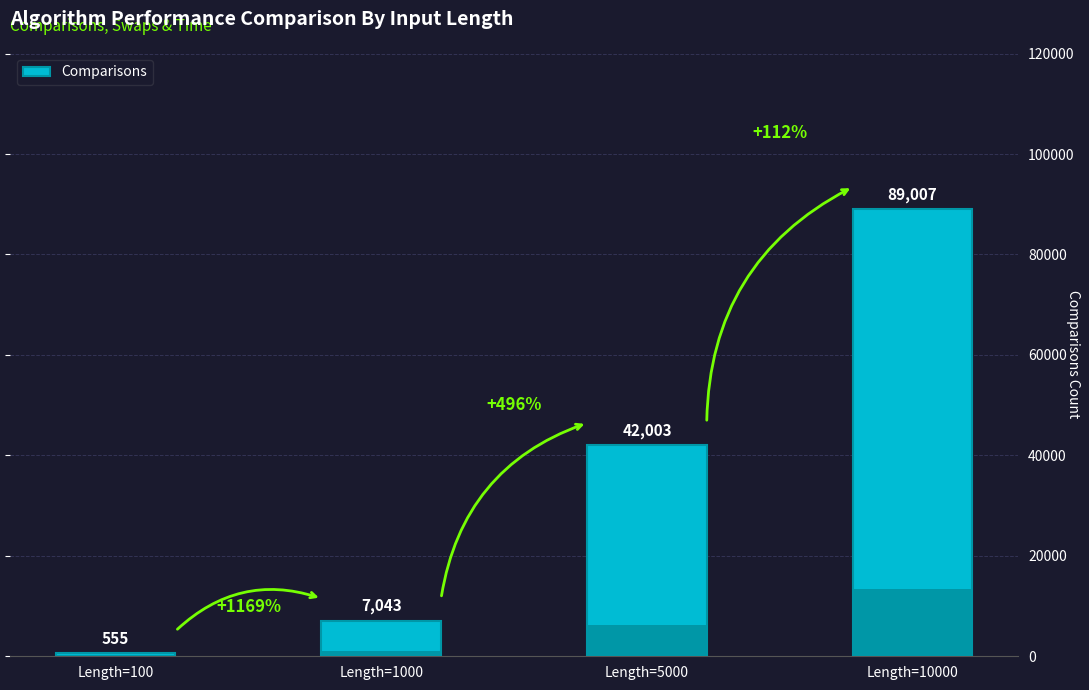

The chart shows a value of 159570 at Length=10000. True or false?

False